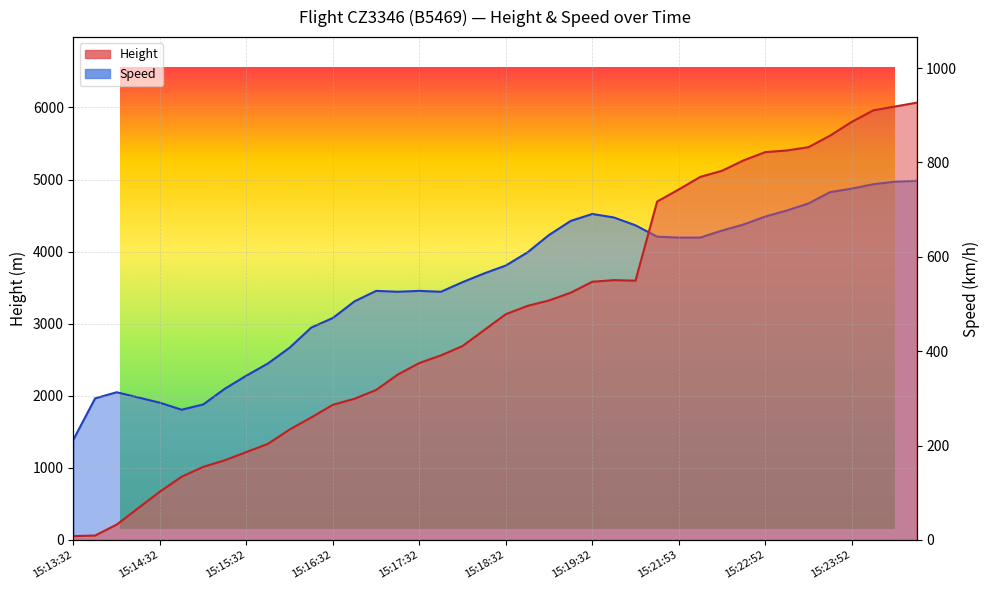

Which category has the lowest value in the Speed series?

15:13:32